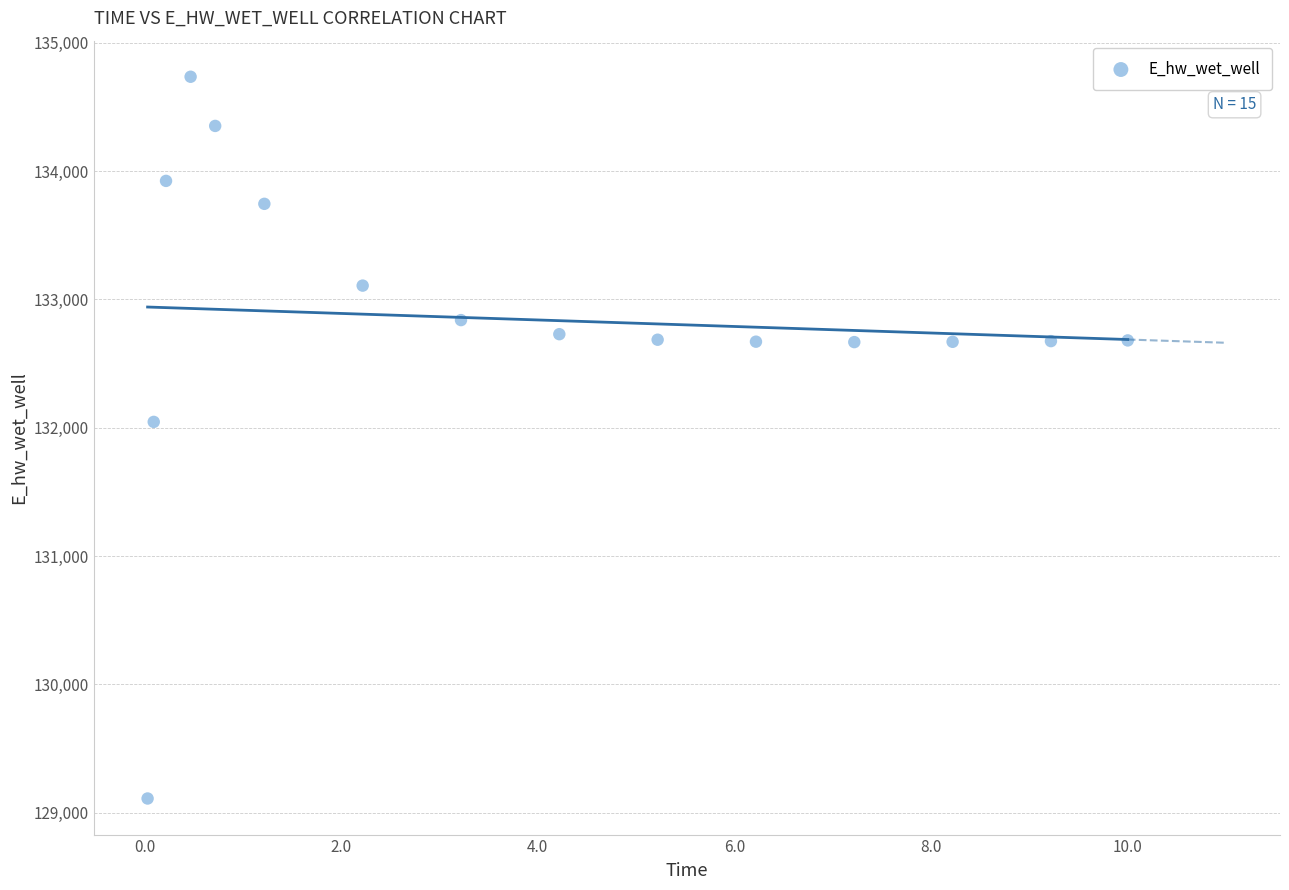

What is the range of X values (max minus min)?

10.0